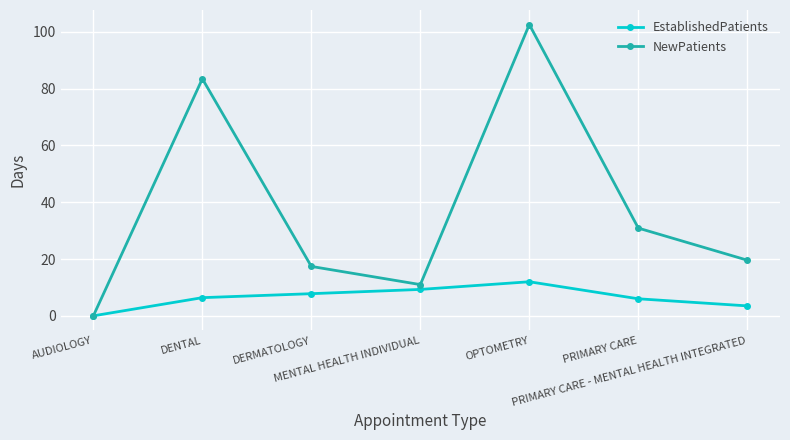

What is the difference between the NewPatients values at PRIMARY CARE and OPTOMETRY?

71.7